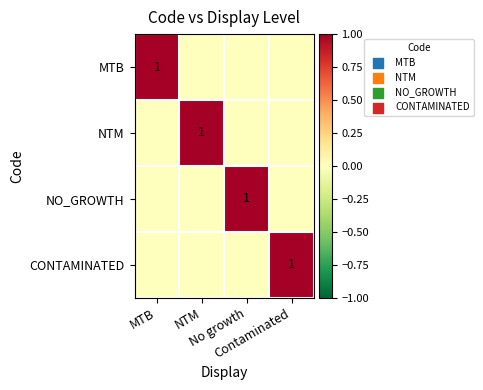

Rank the series at Contaminated from highest to lowest value.

CONTAMINATED, MTB, NTM, NO_GROWTH